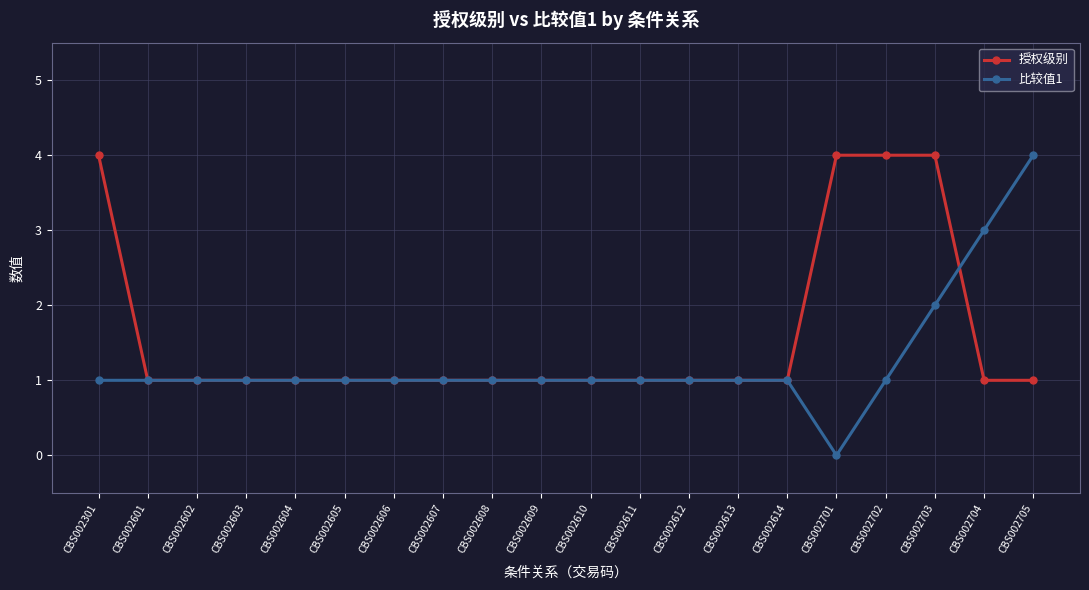

Which category has the lowest value in the 比较值1 series?

CBS002701